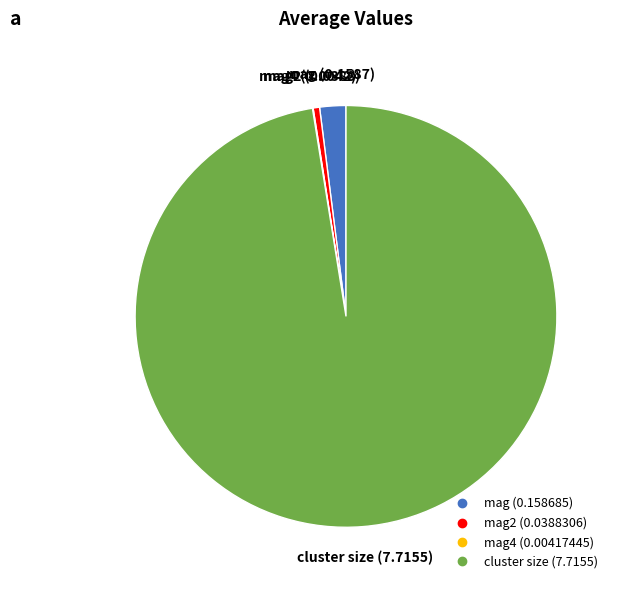

Is there a majority slice in this chart?

Yes